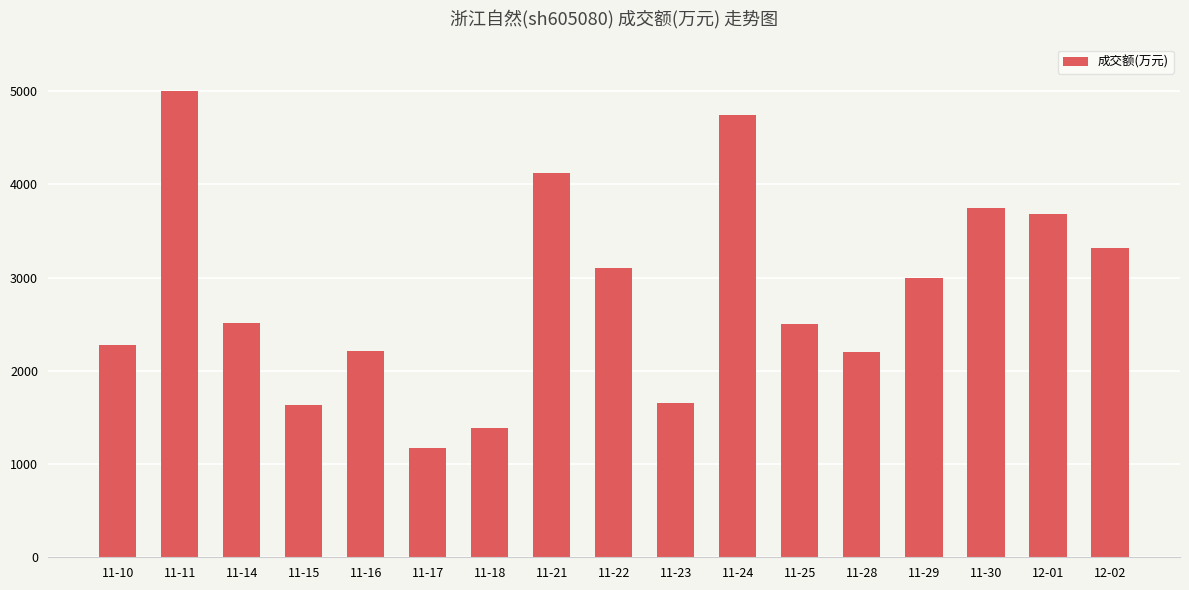

What is the maximum value shown in the chart?

5005